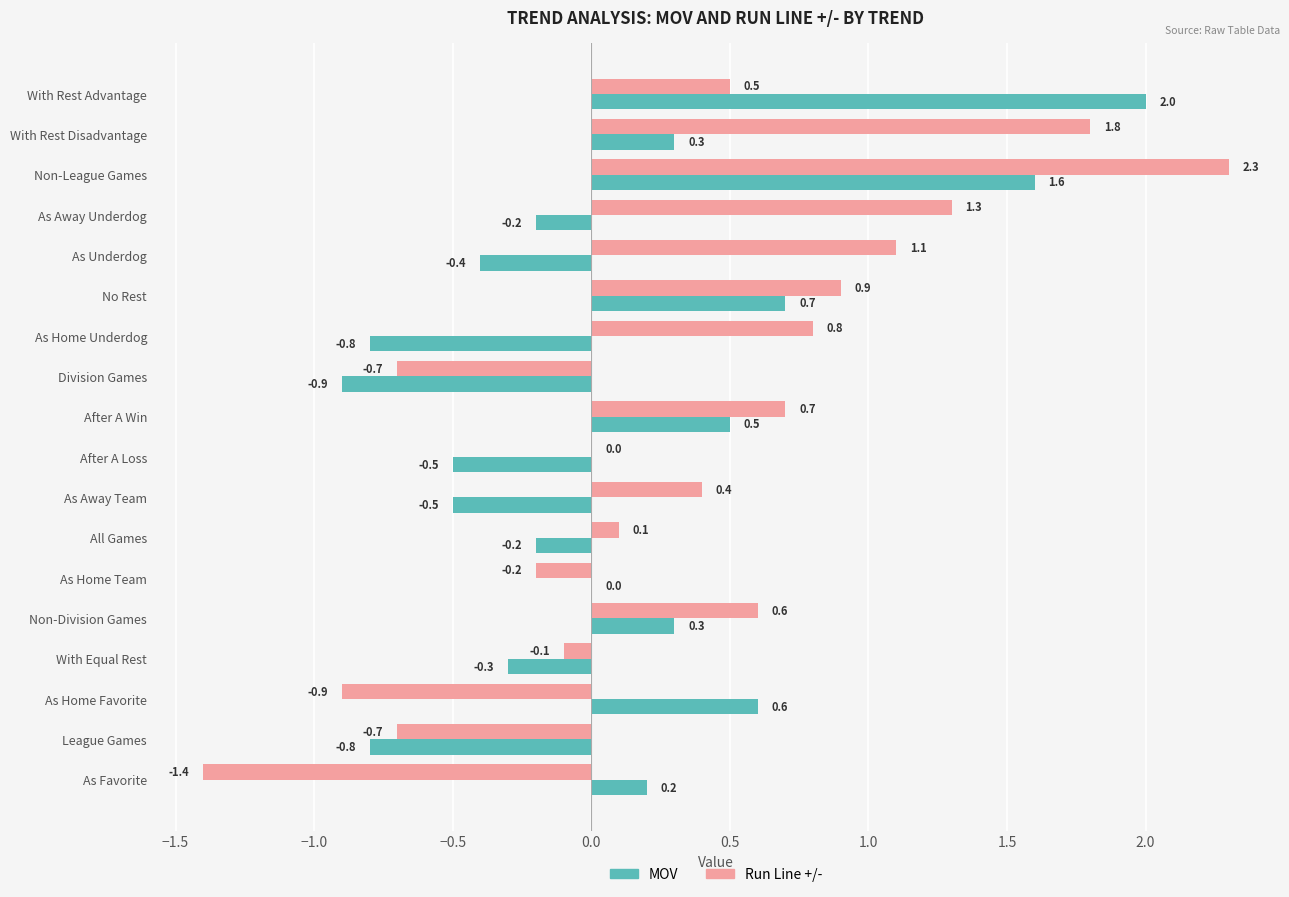

What is the sum of all MOV values?

1.6